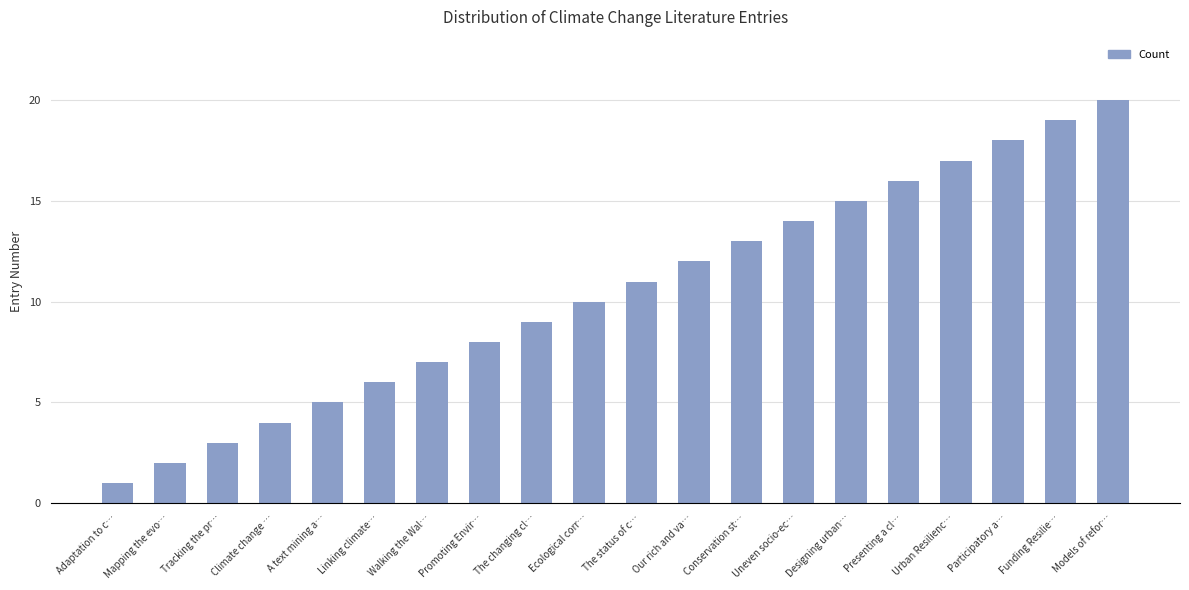

The chart shows a value of 6 at Climate change …. True or false?

False